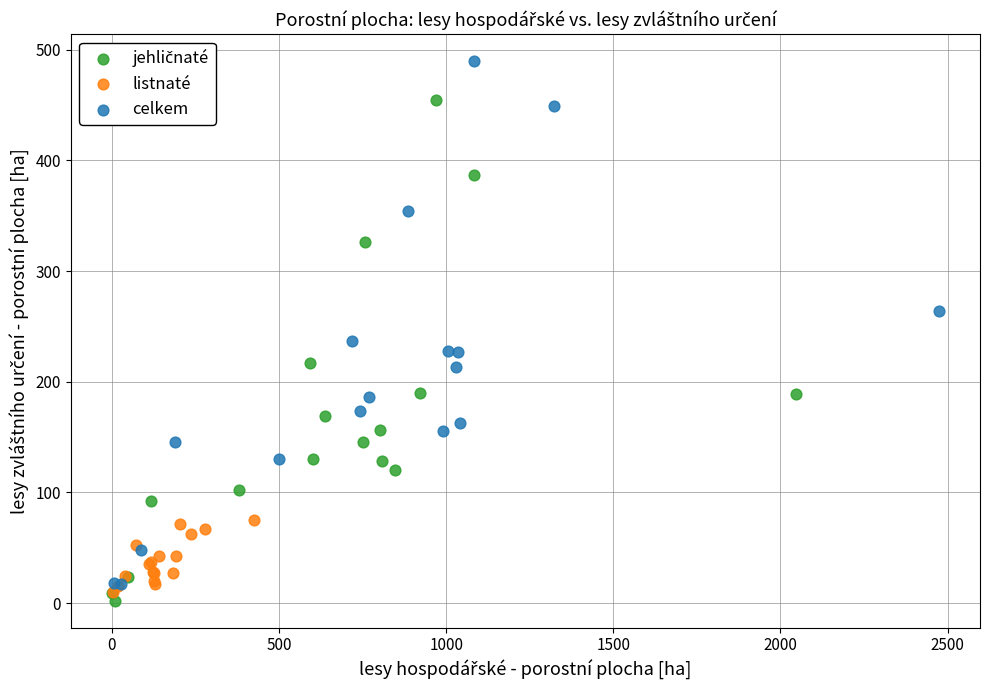

Which series has the widest spread of Y values?

celkem